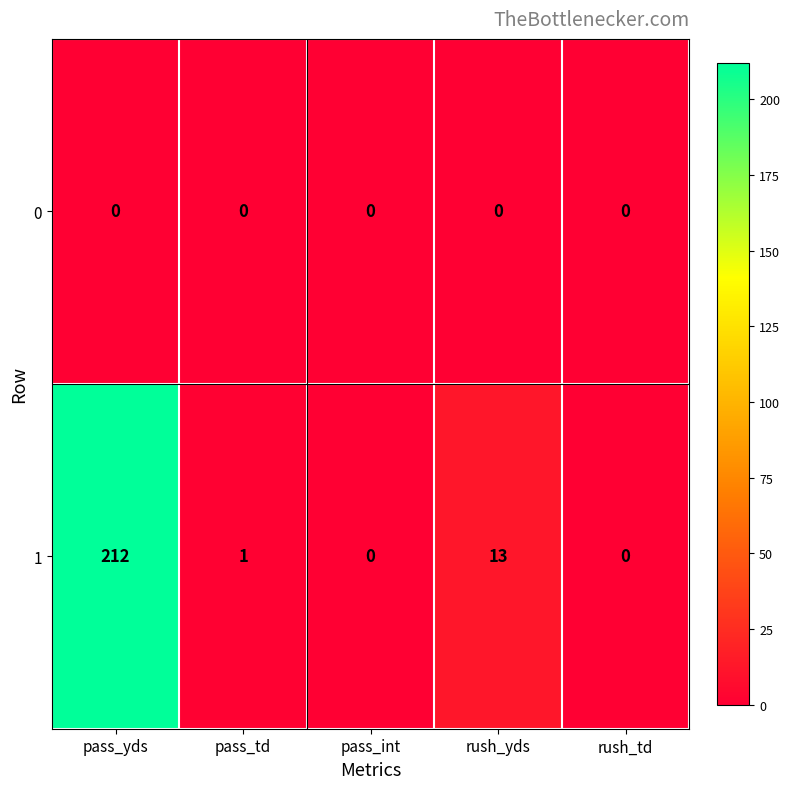

What is the sum of all 1 values?

226